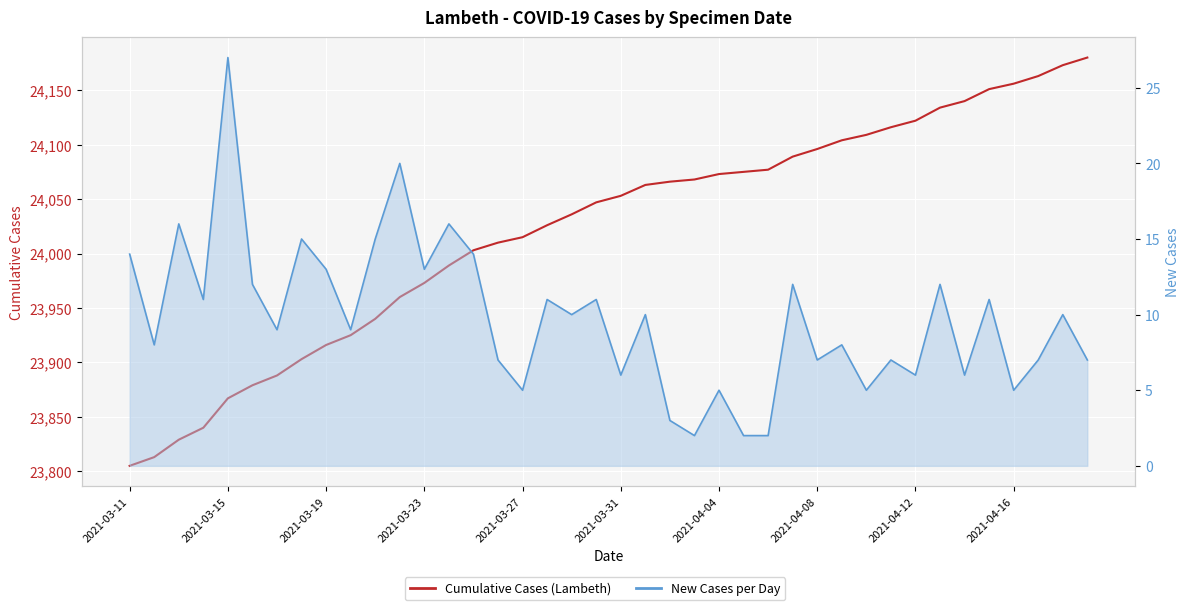

True or false: Cumulative Cases (Lambeth) has a value of 37145 at 2021-04-12.

False